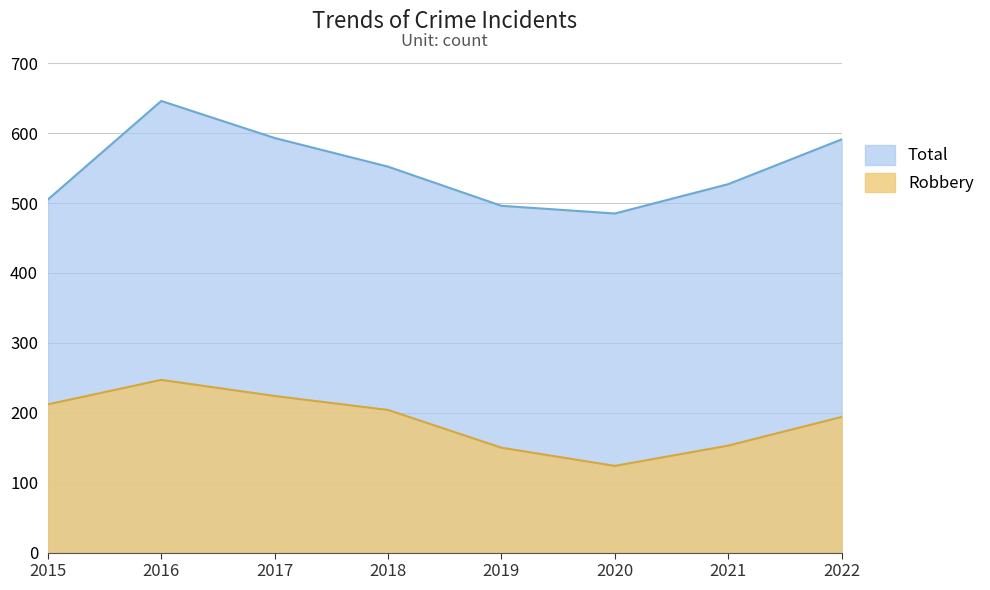

How many lines are shown in the chart?

2